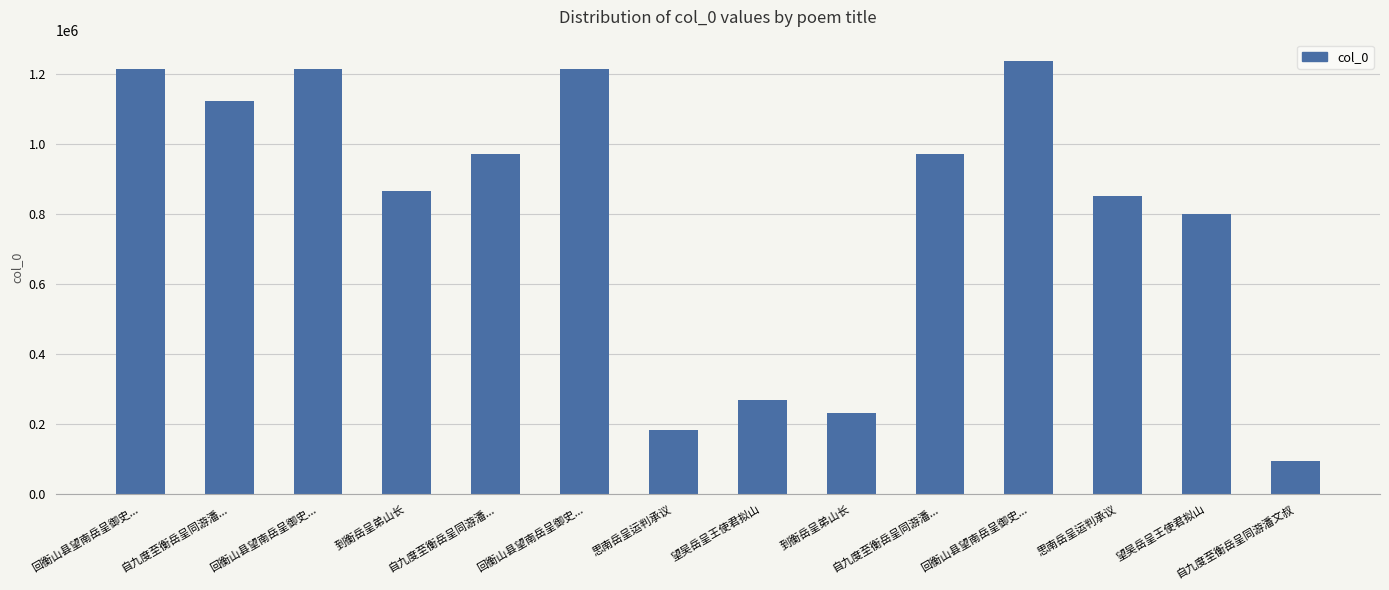

What is the label of the 10th bar from the right?

自九度至衡岳呈同游潘...